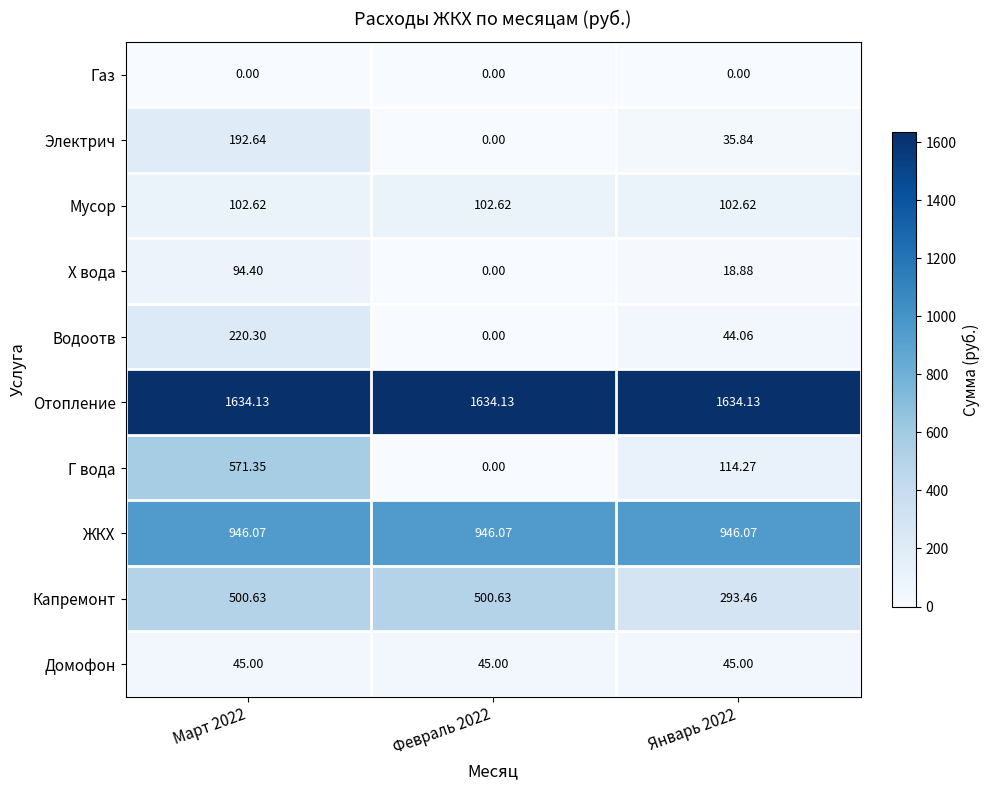

Which series has the largest total across all categories?

Отопление